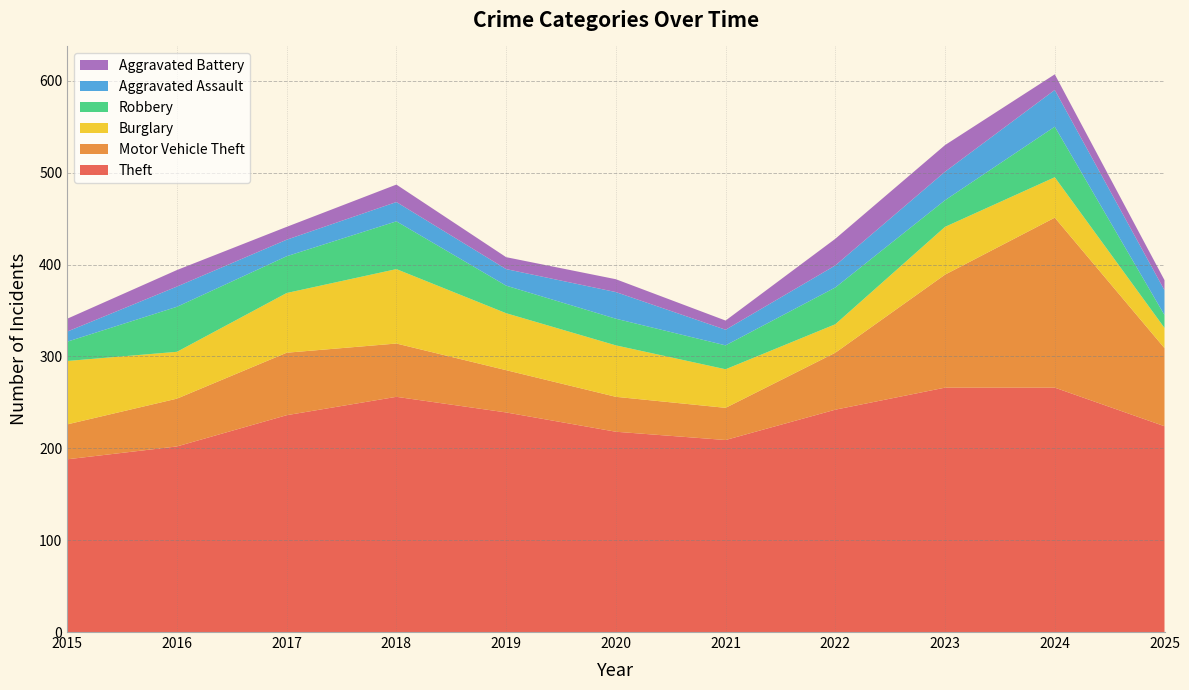

Reading left to right, list all the values displayed in this chart.

Theft: 2015=188	2016=202	2017=236	2018=256	2019=239	2020=218	2021=209	2022=242	2023=266	2024=266	2025=224
Motor Vehicle Theft: 2015=38	2016=52	2017=68	2018=58	2019=46	2020=38	2021=35	2022=62	2023=123	2024=185	2025=85
Burglary: 2015=69	2016=51	2017=65	2018=81	2019=62	2020=56	2021=42	2022=31	2023=52	2024=44	2025=22
Robbery: 2015=21	2016=49	2017=40	2018=52	2019=30	2020=29	2021=26	2022=40	2023=29	2024=55	2025=14
Aggravated Assault: 2015=11	2016=22	2017=18	2018=21	2019=18	2020=29	2021=17	2022=24	2023=31	2024=40	2025=27
Aggravated Battery: 2015=14	2016=18	2017=14	2018=19	2019=13	2020=14	2021=10	2022=29	2023=29	2024=17	2025=11